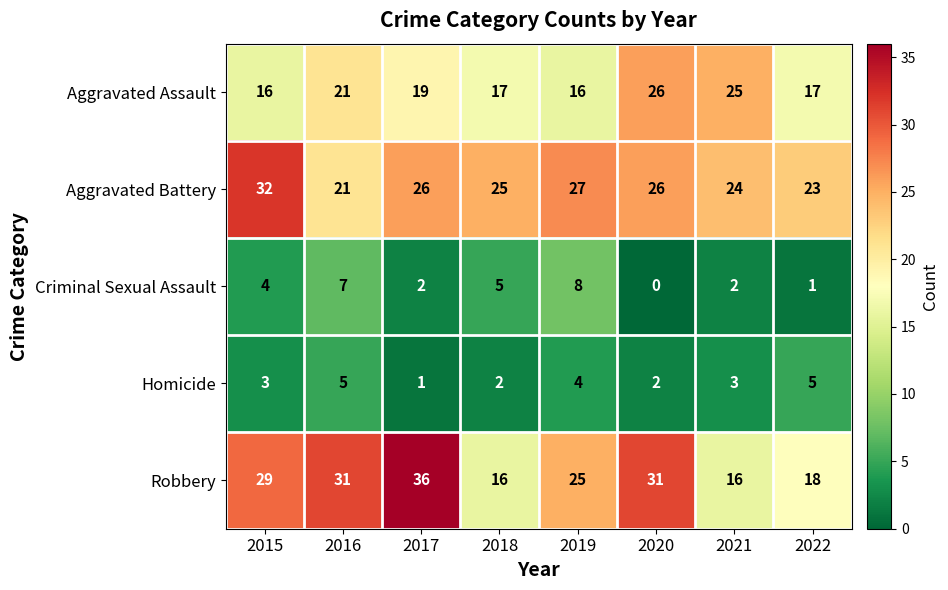

What is the difference between the maximum and minimum values in the Aggravated Battery series?

11